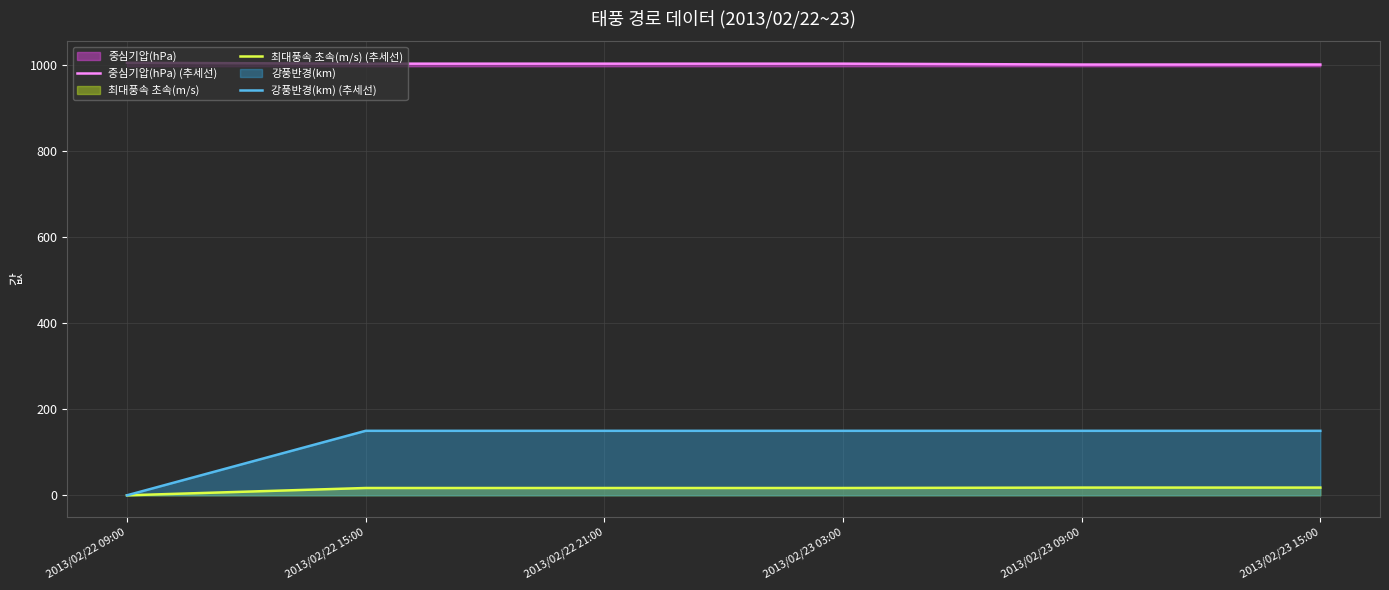

How many values in the 중심기압(hPa) (추세선) series are below 1004?

2